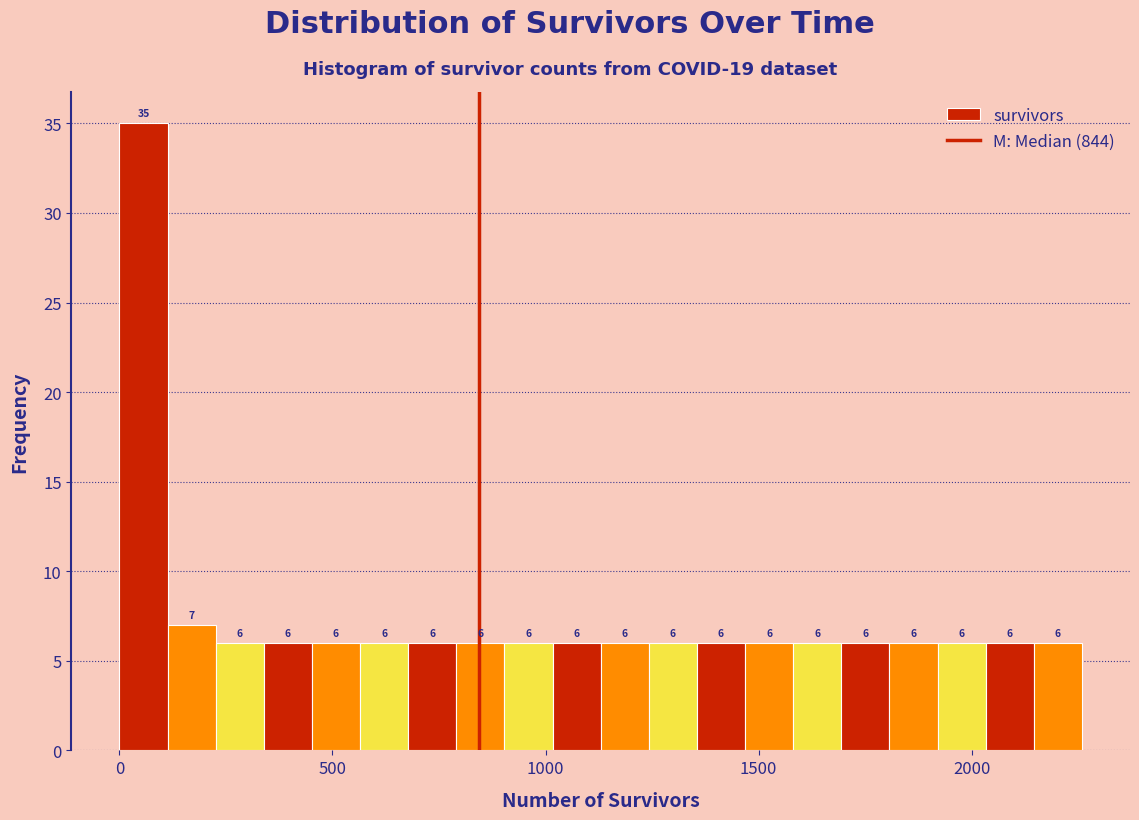

Around what value on the x-axis is the tallest bar? Give the approximate position of its centre, as read against the axis.

50